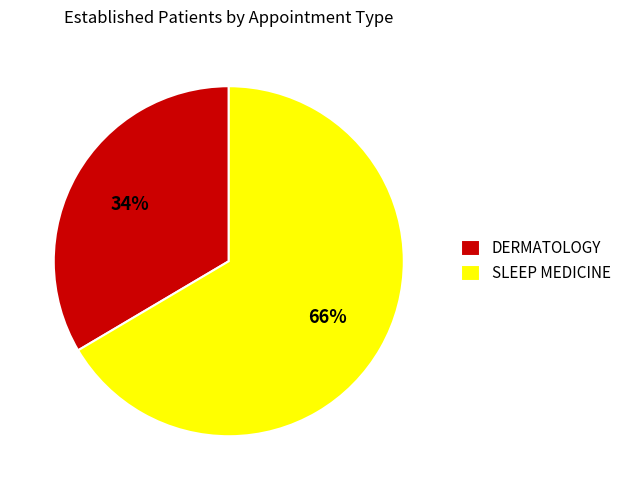

To the nearest percent, what portion does SLEEP MEDICINE represent?

66%